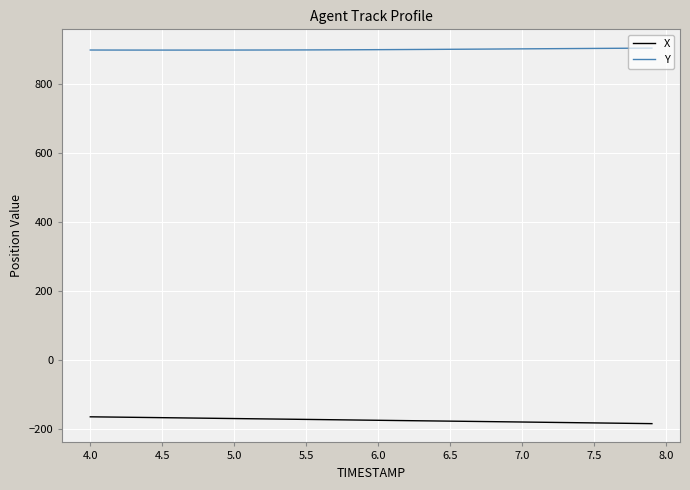

What is the maximum value for X?

-163.4